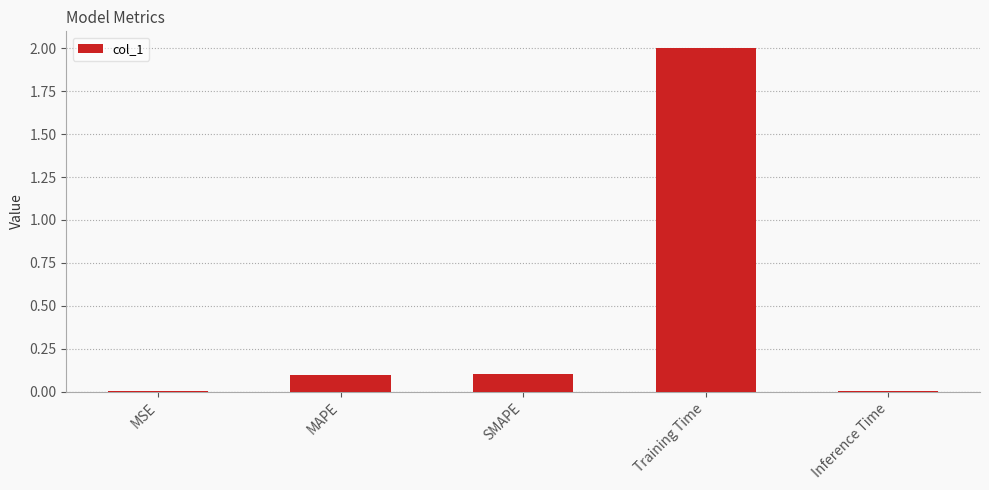

What is the sum of all values?

2.2